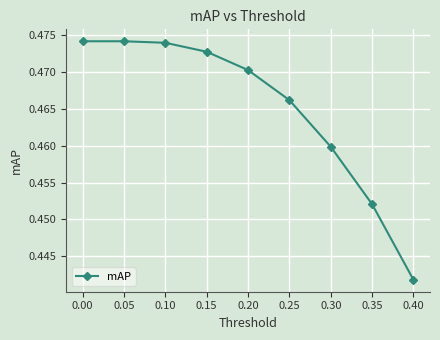

What is the sum of all values?

4.2